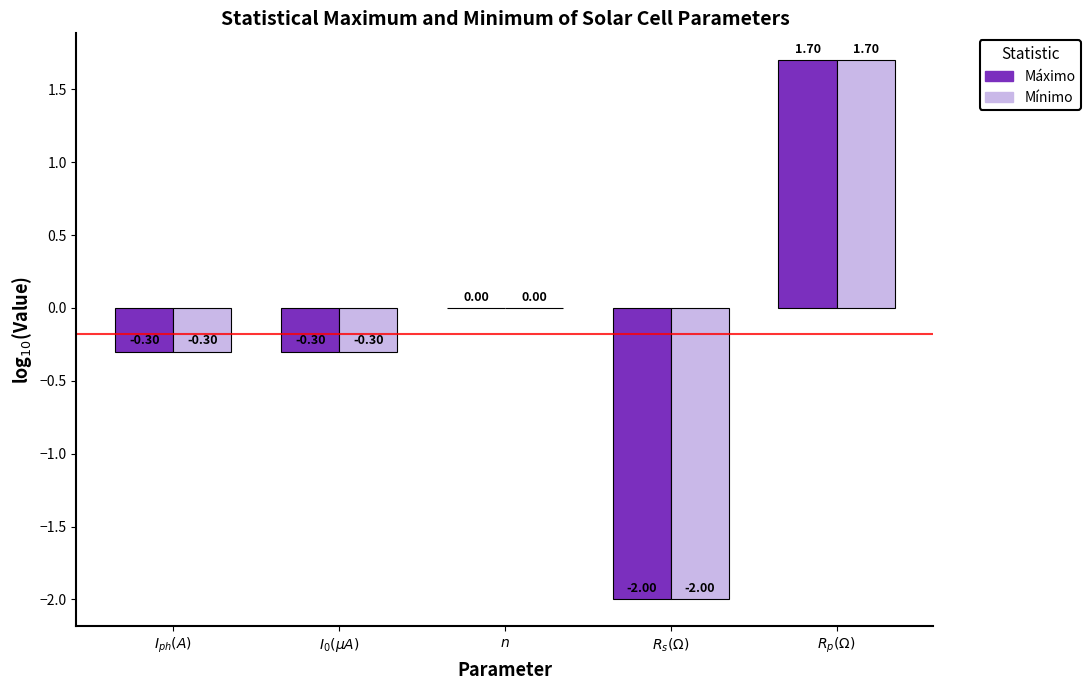

Count the number of categories in the chart.

5